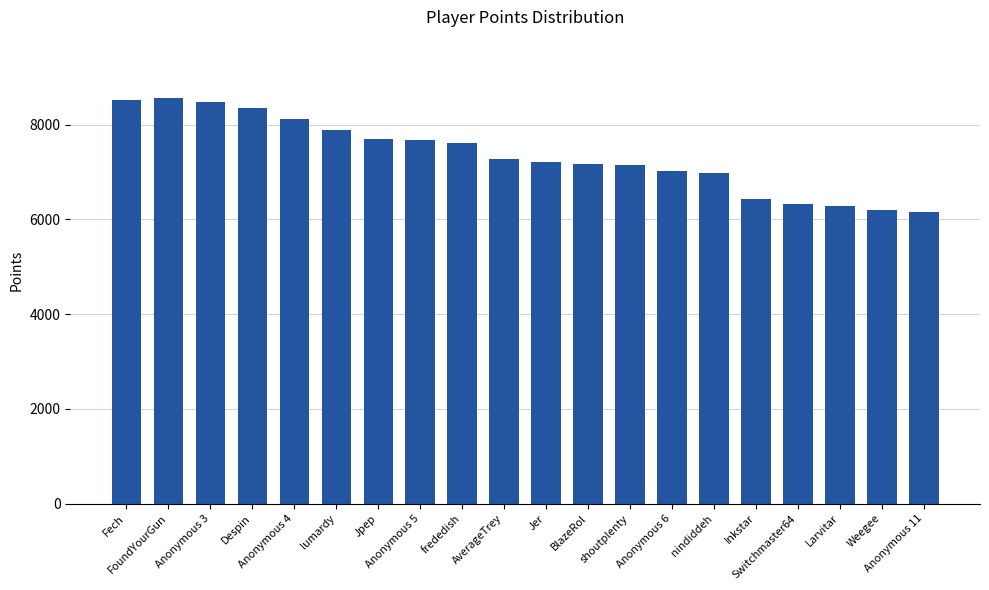

What is the greatest value displayed?

8567